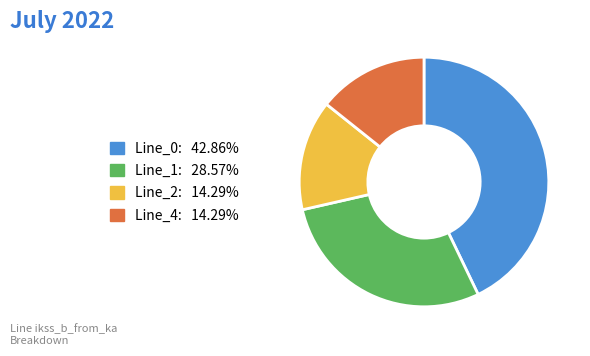

Do Line_4 and Line_2 together represent more than half of the pie?

No